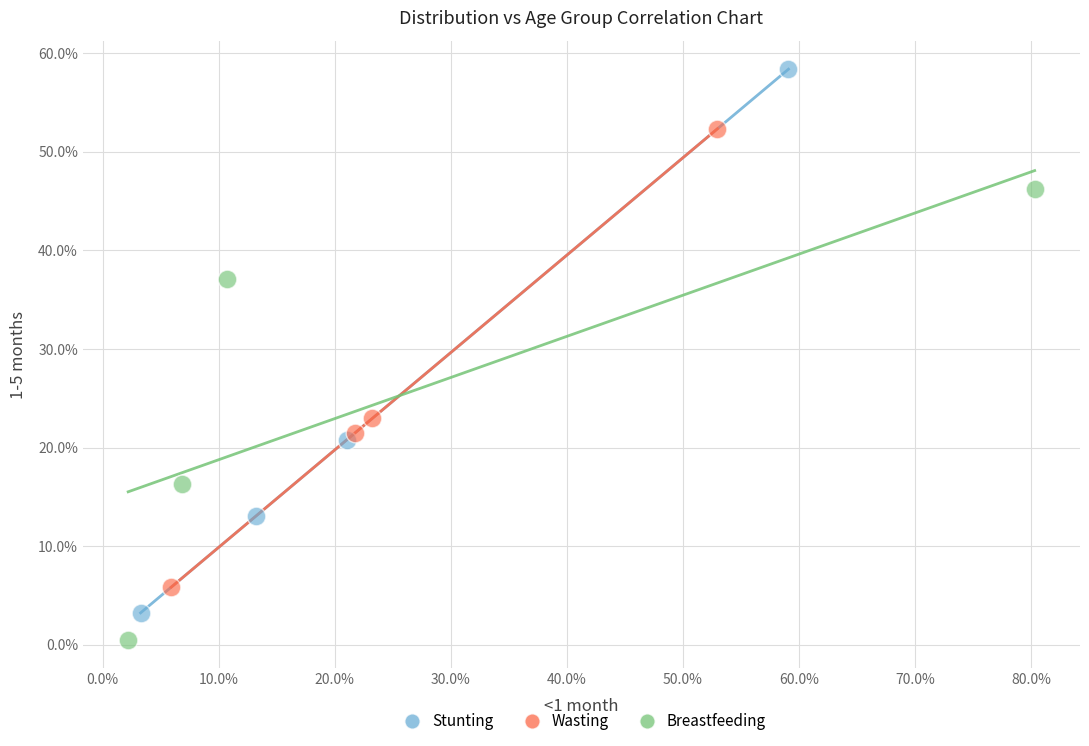

Which series reaches the maximum Y coordinate?

Stunting